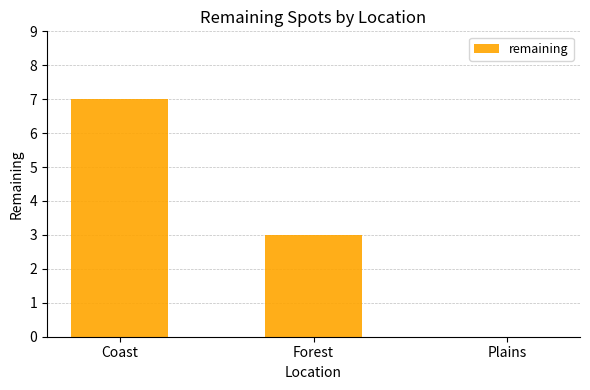

What is the greatest value displayed?

7